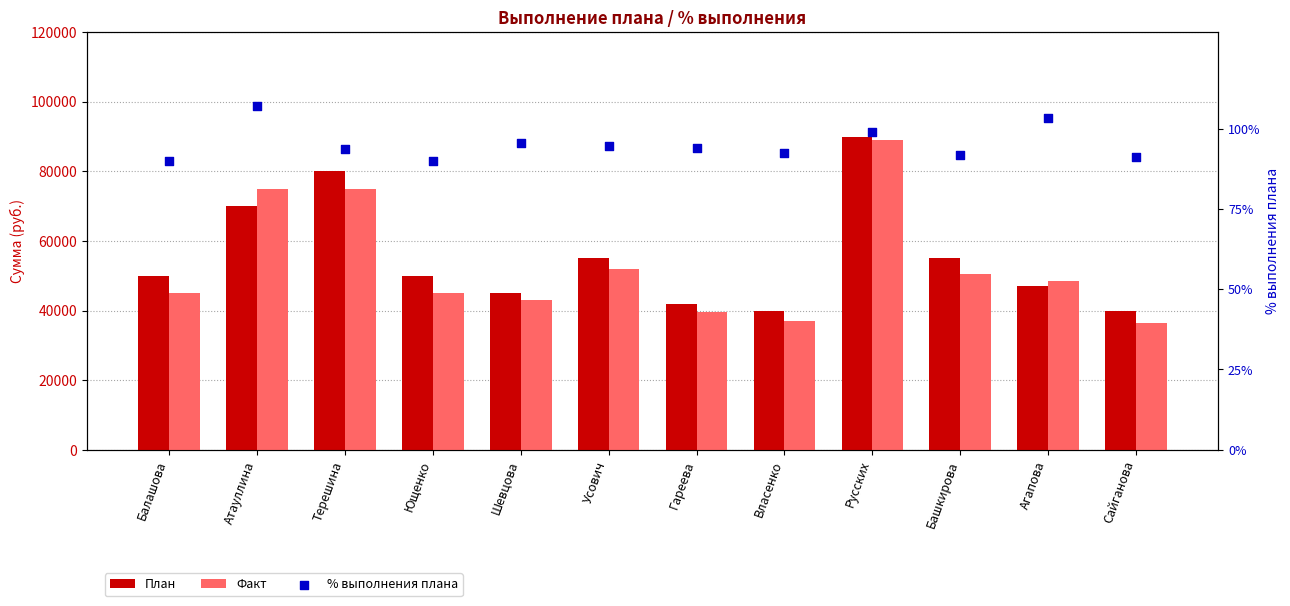

At how many categories does at least one series exceed 45910?

8